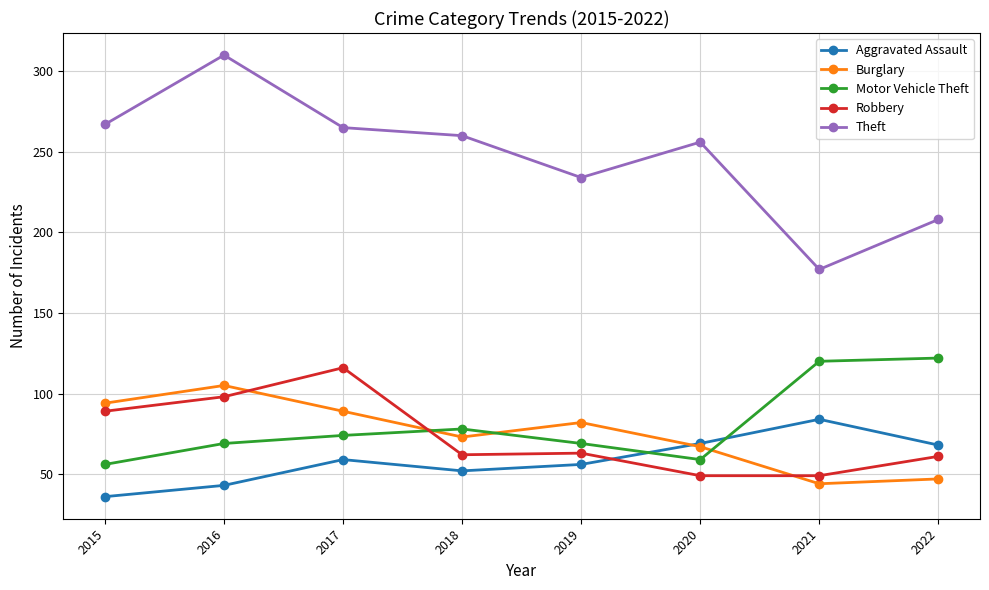

True or false: Theft and Burglary cross at least once.

False